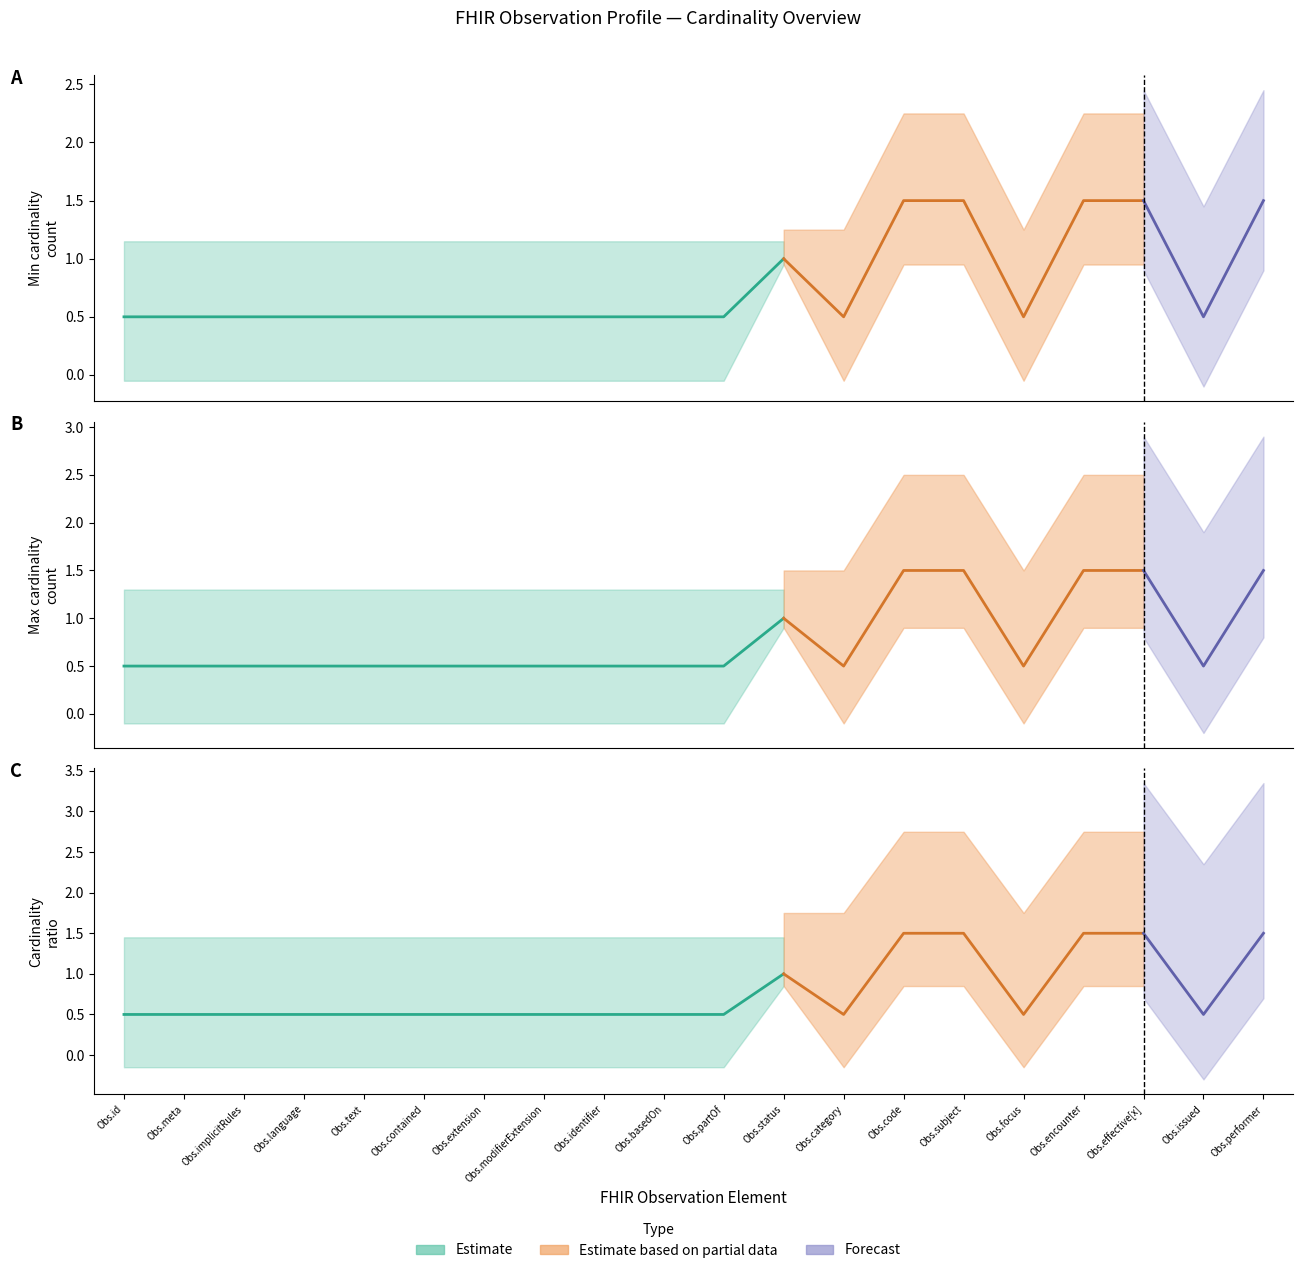

The value of Max cardinality at Observation.meta is 0. True or false?

False